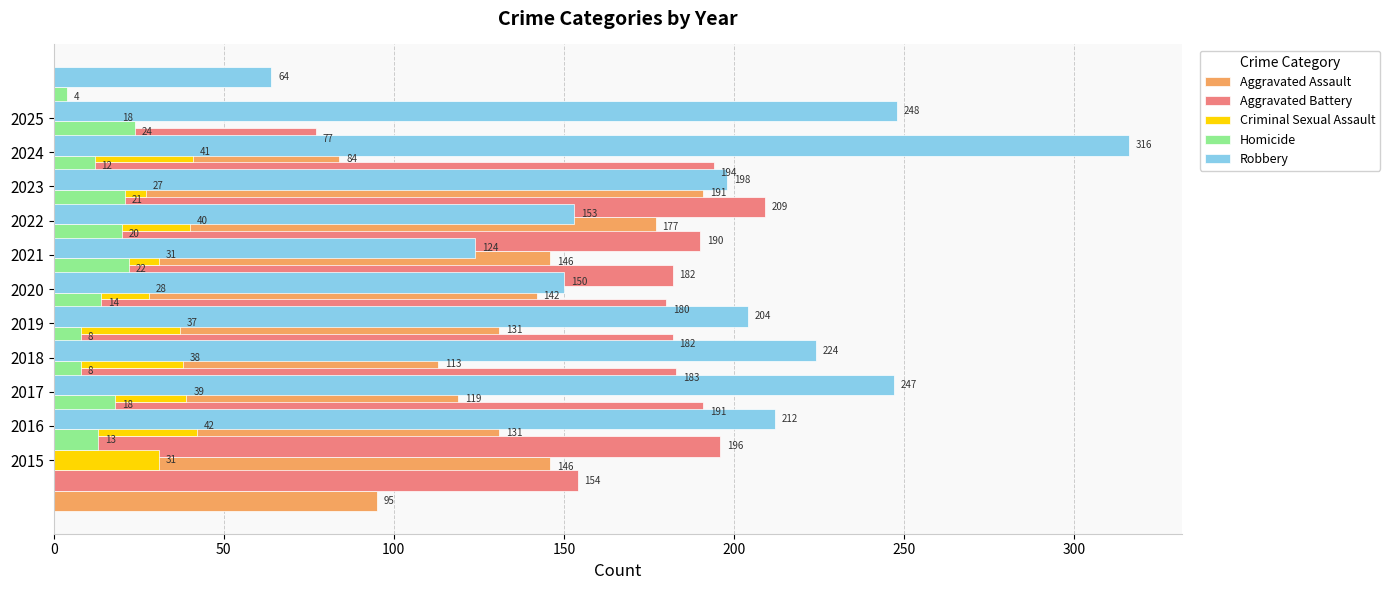

Rank the series by their maximum value, from highest to lowest.

Robbery, Aggravated Battery, Aggravated Assault, Criminal Sexual Assault, Homicide